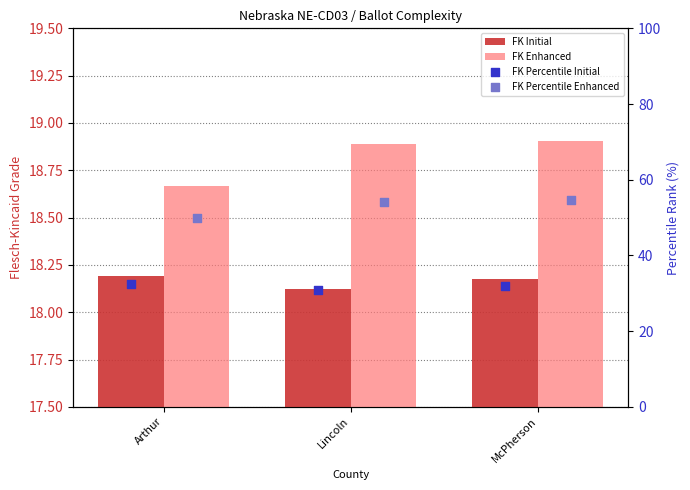

Which series has the largest Y range (max minus min)?

FK Percentile Enhanced